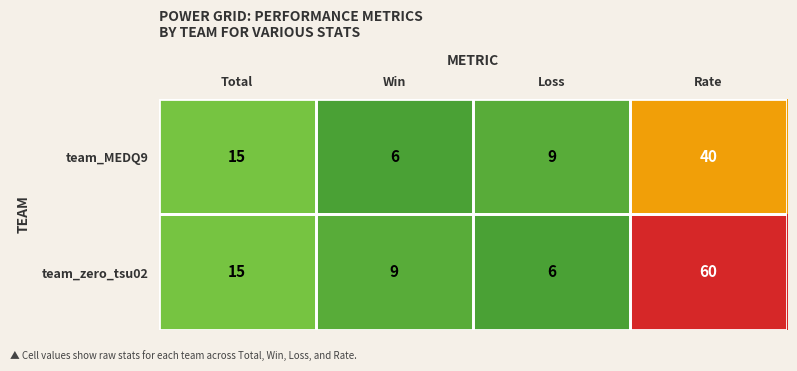

At which category is the sum across all series the highest?

Rate